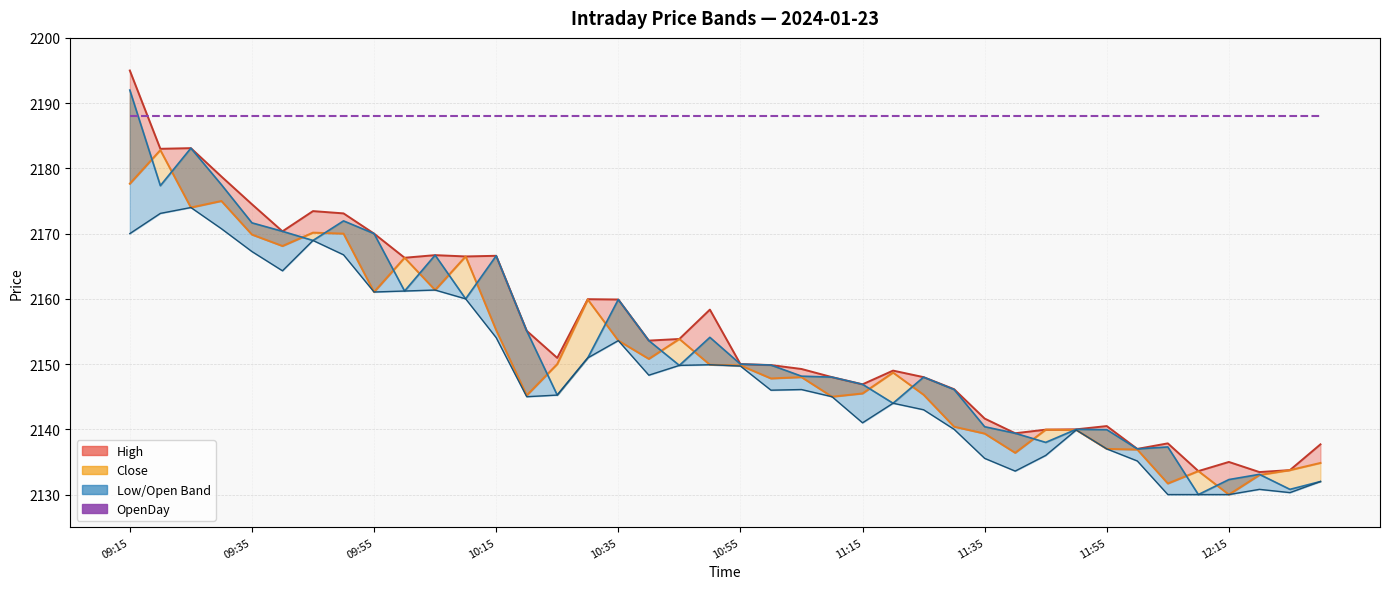

List the labels in order of Low value, smallest first.

12:05, 12:10, 12:15, 12:25, 12:20, 12:30, 11:40, 12:00, 11:35, 11:45, 11:55, 11:50, 11:30, 11:15, 11:25, 11:20, 10:20, 11:10, 10:25, 11:00, 11:05, 10:40, 10:55, 10:45, 10:50, 10:30, 10:35, 10:15, 10:10, 09:55, 10:00, 10:05, 09:40, 09:50, 09:35, 09:45, 09:15, 09:30, 09:20, 09:25